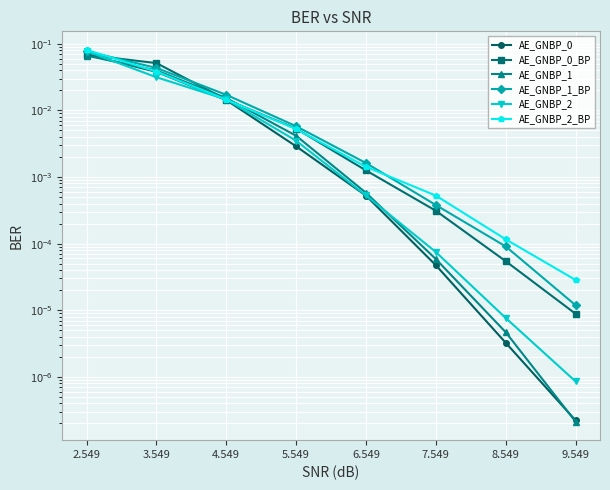

The value of AE_GNBP_0_BP at 7.549 is 0.0. True or false?

True